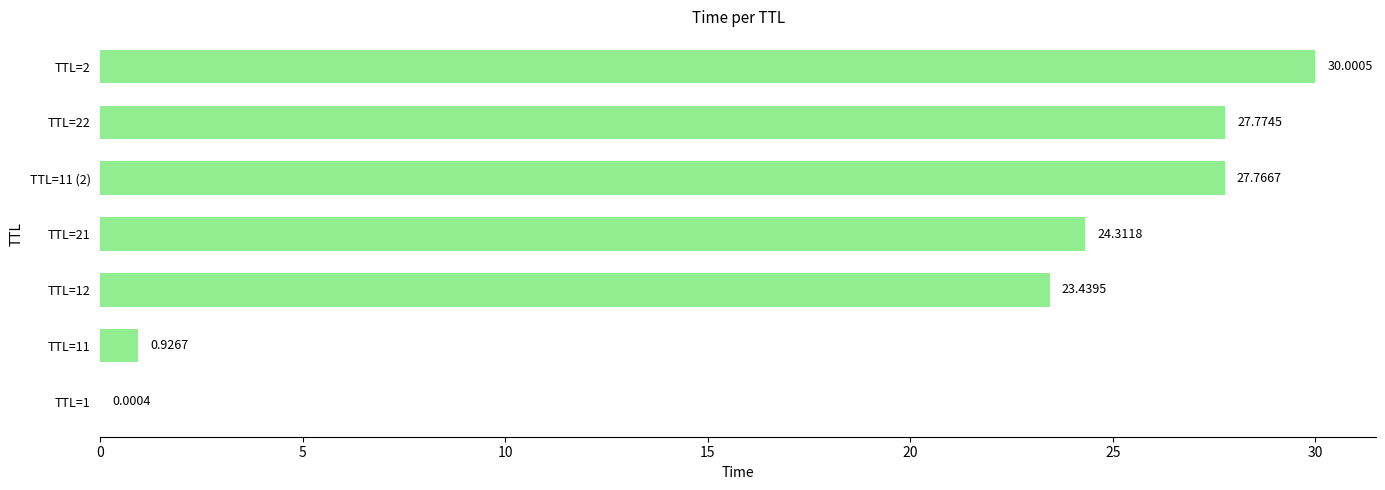

Which category has the highest value across all series?

TTL=2